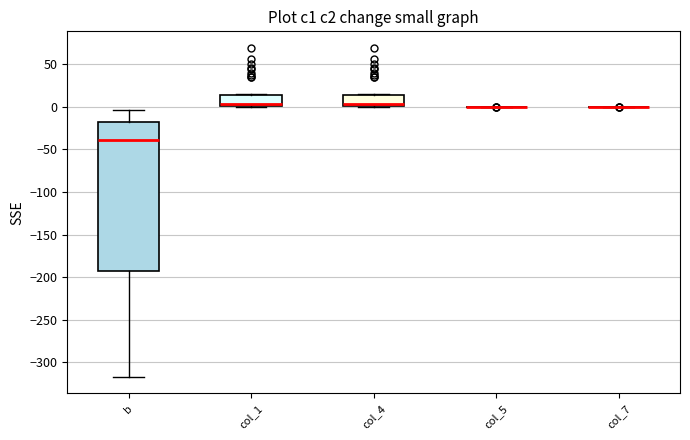

Comparing the boxes themselves (not the whiskers), which one is the tallest?

b